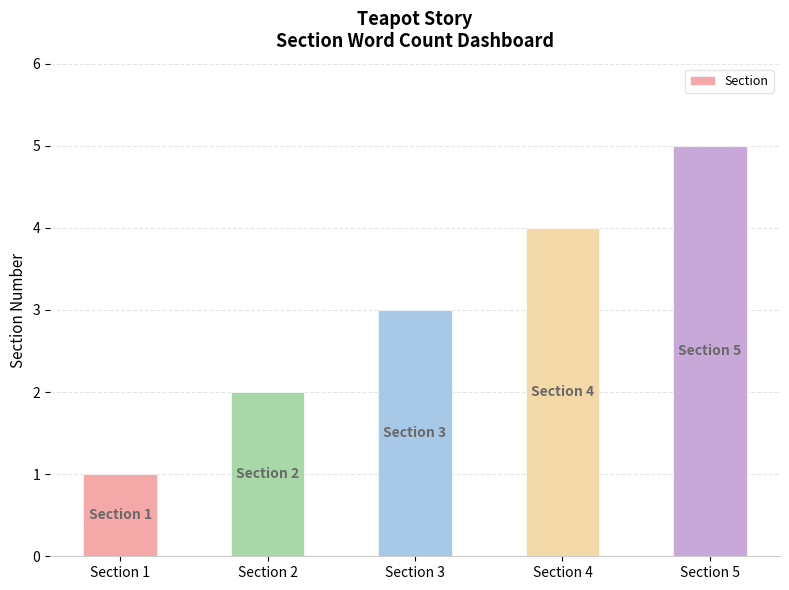

At which label does the data first exceed 3?

Section 4